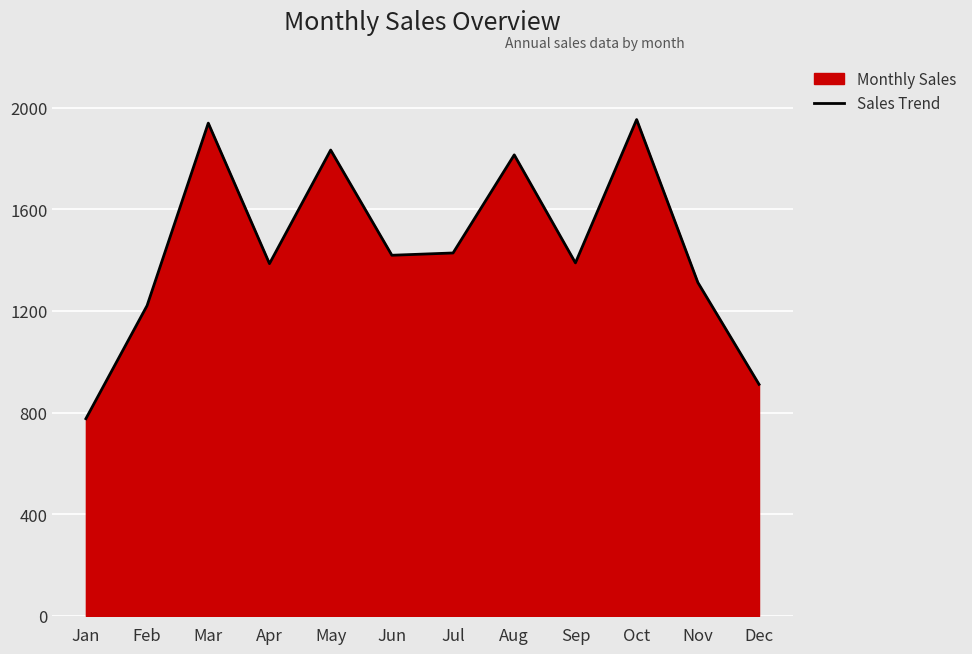

List the labels in order of value, largest first.

Oct, Mar, May, Aug, Jul, Jun, Sep, Apr, Nov, Feb, Dec, Jan